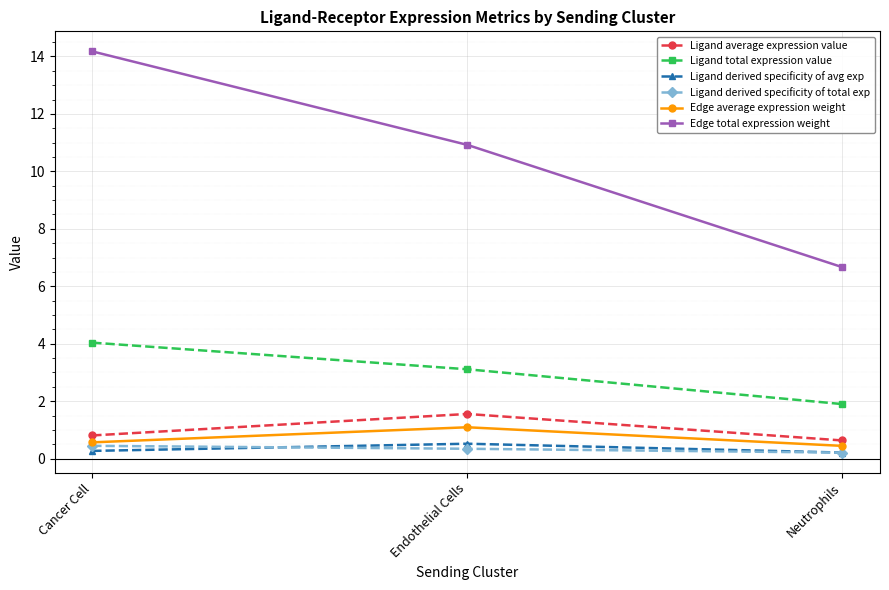

What is the label of the 2nd point from the right?

Endothelial Cells